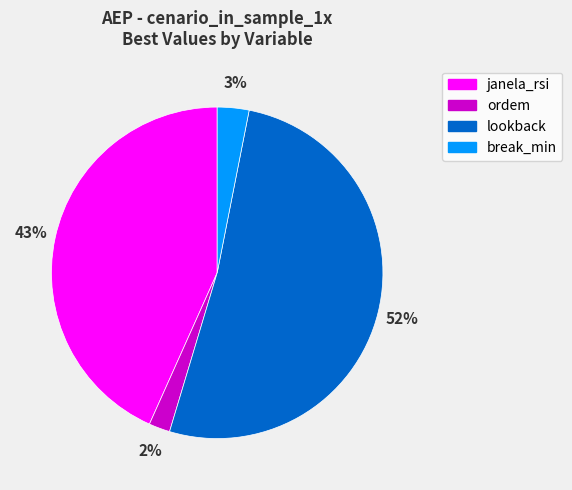

To the nearest percent, what is the average slice percentage?

25%